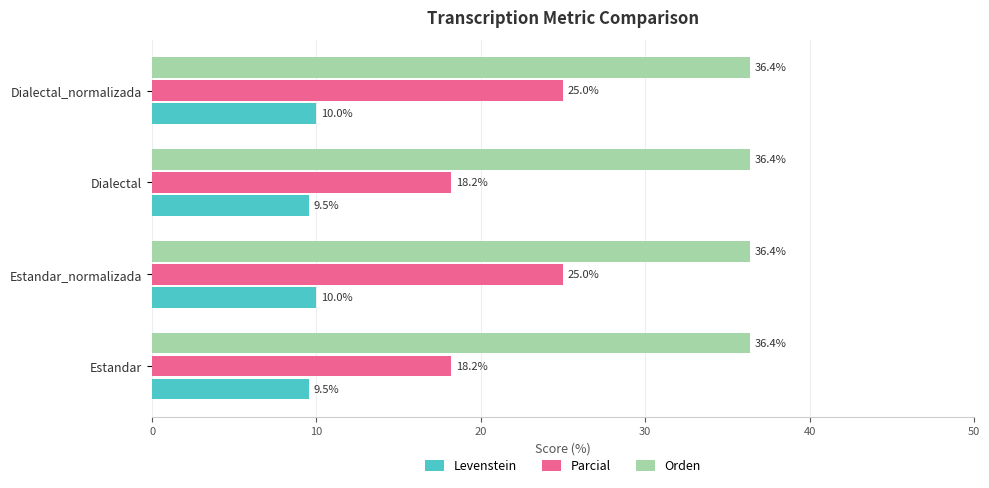

What is the approximate value of Levenstein at Estandar_normalizada?

10.0